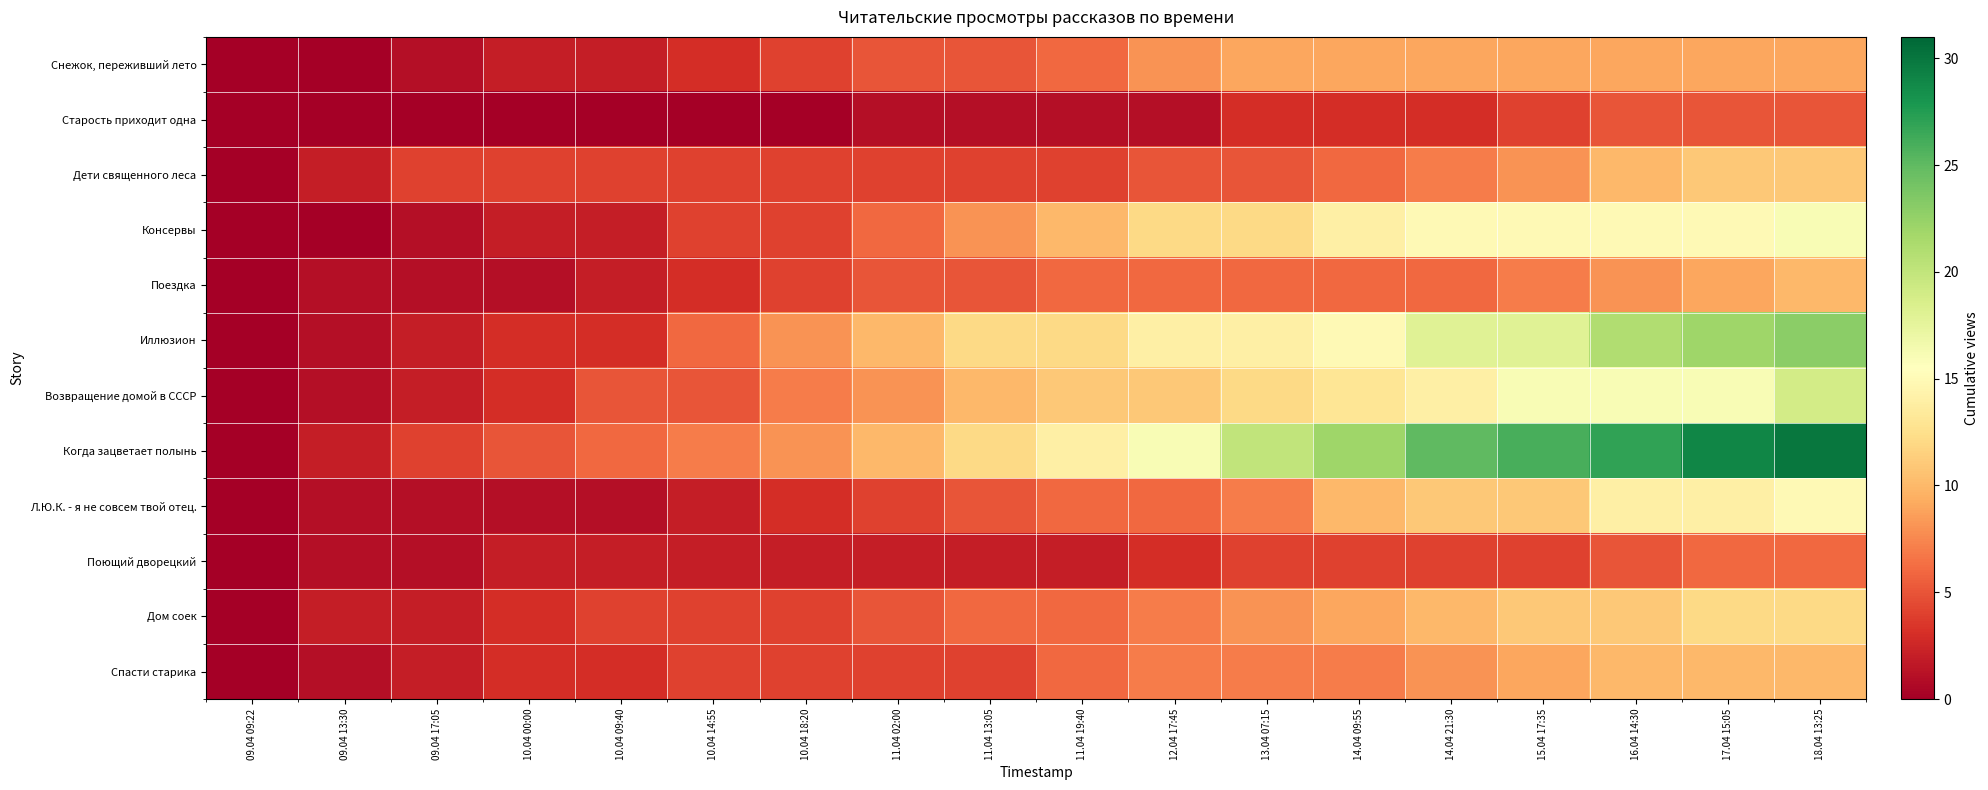

Rank the series by their maximum value, from highest to lowest.

Когда зацветает полынь, Иллюзион, Возвращение домой в СССР, Консервы, Л.Ю.К. - я не совсем твой отец., Дом соек, Дети священного леса, Поездка, Спасти старика, Снежок, переживший лето, Поющий дворецкий, Старость приходит одна